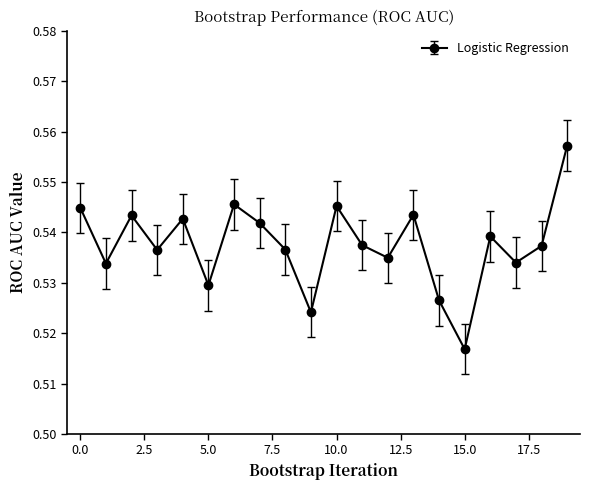

True or false: there are more than 2 points higher than both neighbors.

True